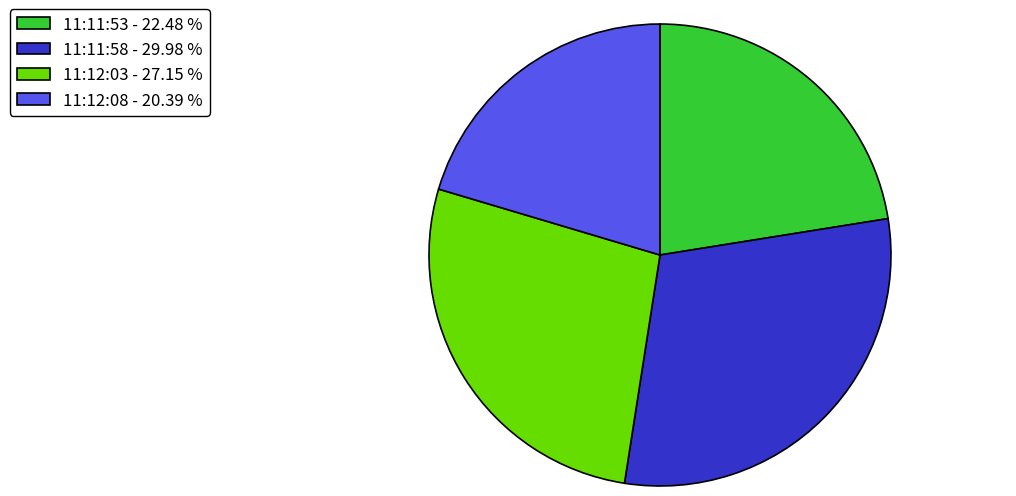

True or false: 11:12:03 accounts for 41% of the total.

False